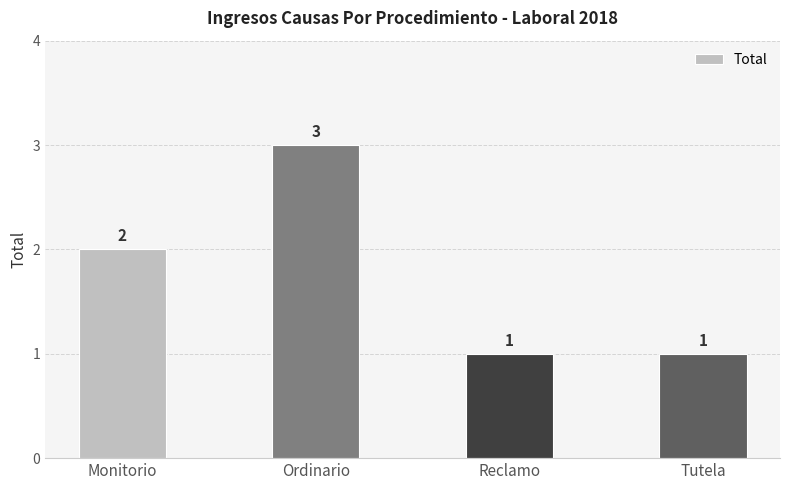

Reading left to right, transcribe all the data shown in this chart.

Monitorio=2	Ordinario=3	Reclamo=1	Tutela=1